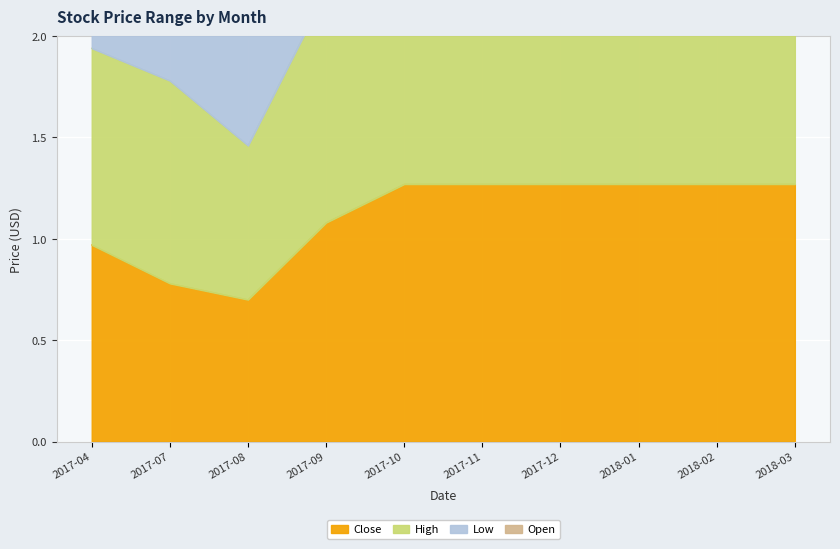

Reading left to right, what are all the values shown in this chart?

Close: 2017-04=1.0	2017-07=0.8	2017-08=0.7	2017-09=1.1	2017-10=1.3	2017-11=1.3	2017-12=1.3	2018-01=1.3	2018-02=1.3	2018-03=1.3
High: 2017-04=1.9	2017-07=1.8	2017-08=1.5	2017-09=2.2	2017-10=2.6	2017-11=2.6	2017-12=2.6	2018-01=2.6	2018-02=2.6	2018-03=2.6
Low: 2017-04=3.8	2017-07=3.3	2017-08=2.8	2017-09=3.9	2017-10=4.8	2017-11=4.8	2017-12=4.8	2018-01=4.8	2018-02=4.8	2018-03=4.8